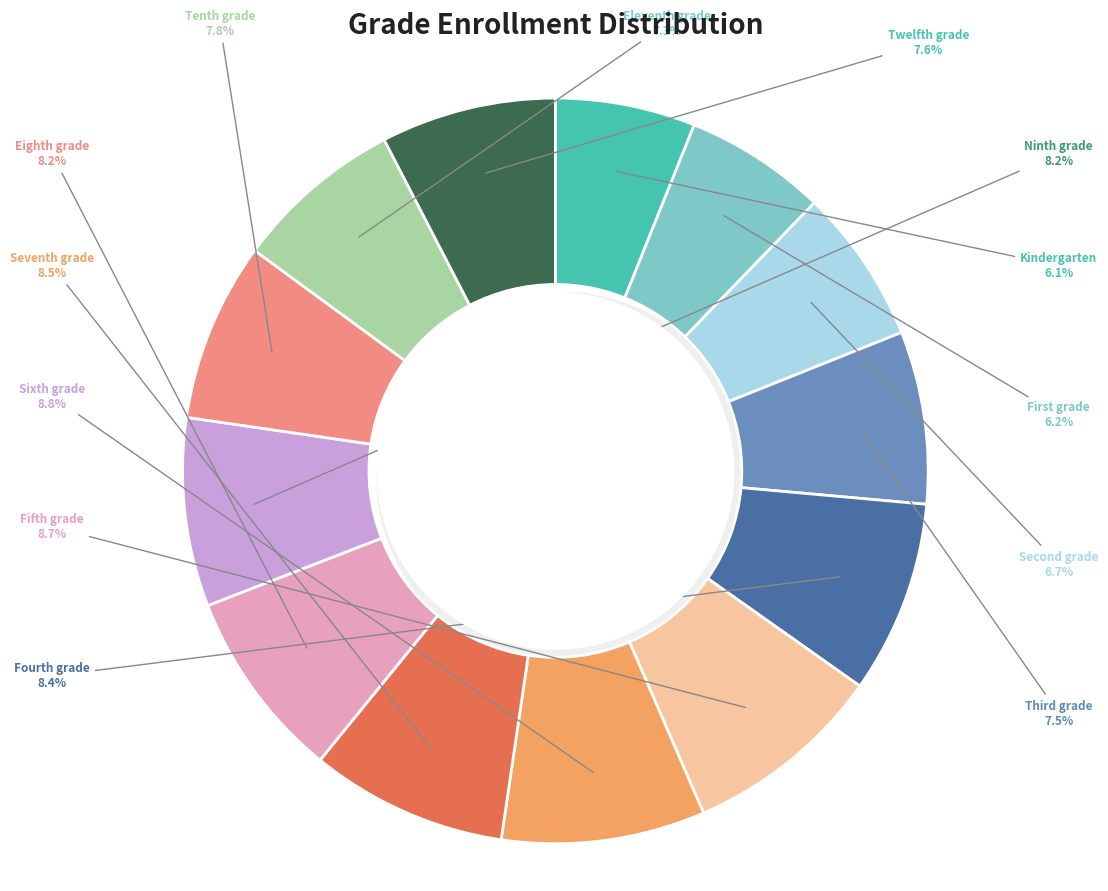

To the nearest percent, what percentage of the pie is Fourth grade?

8%